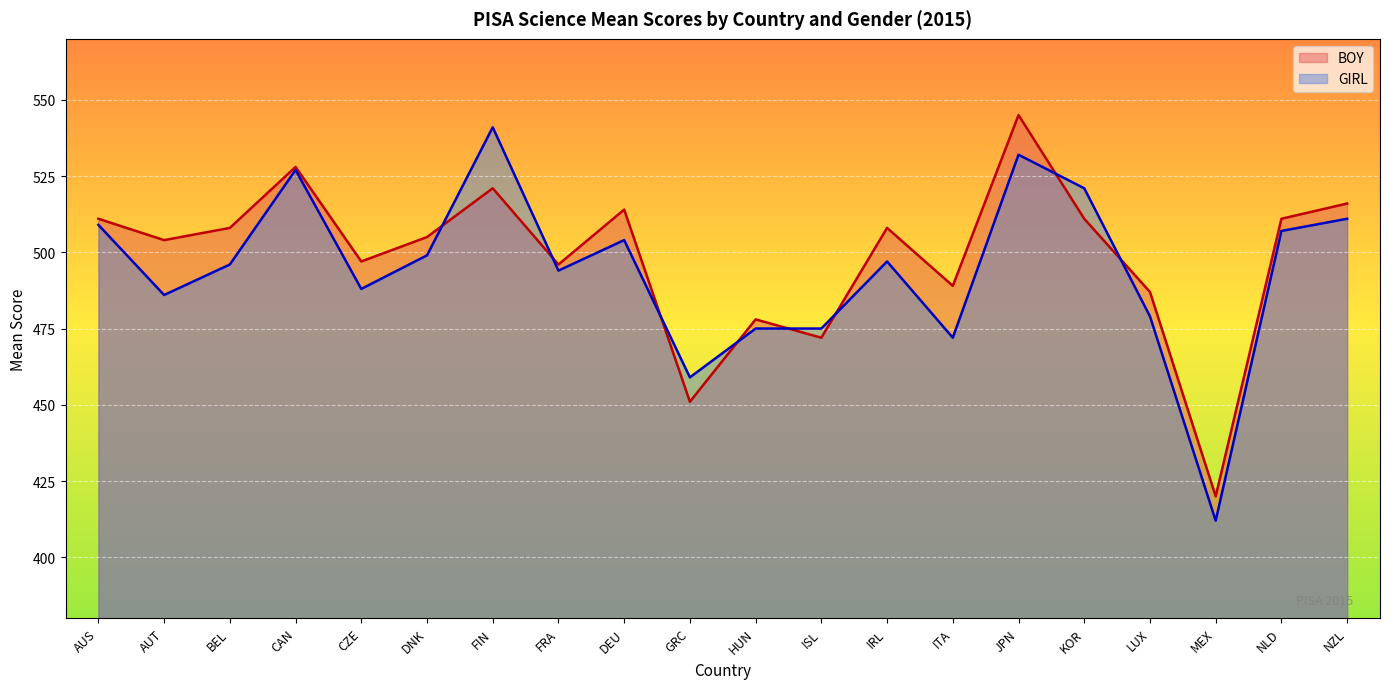

At which category does the chart reach its peak across all series?

JPN